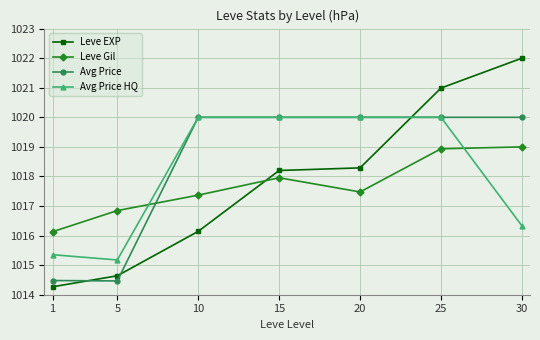

Where does the Leve EXP series first go above 1018?

15